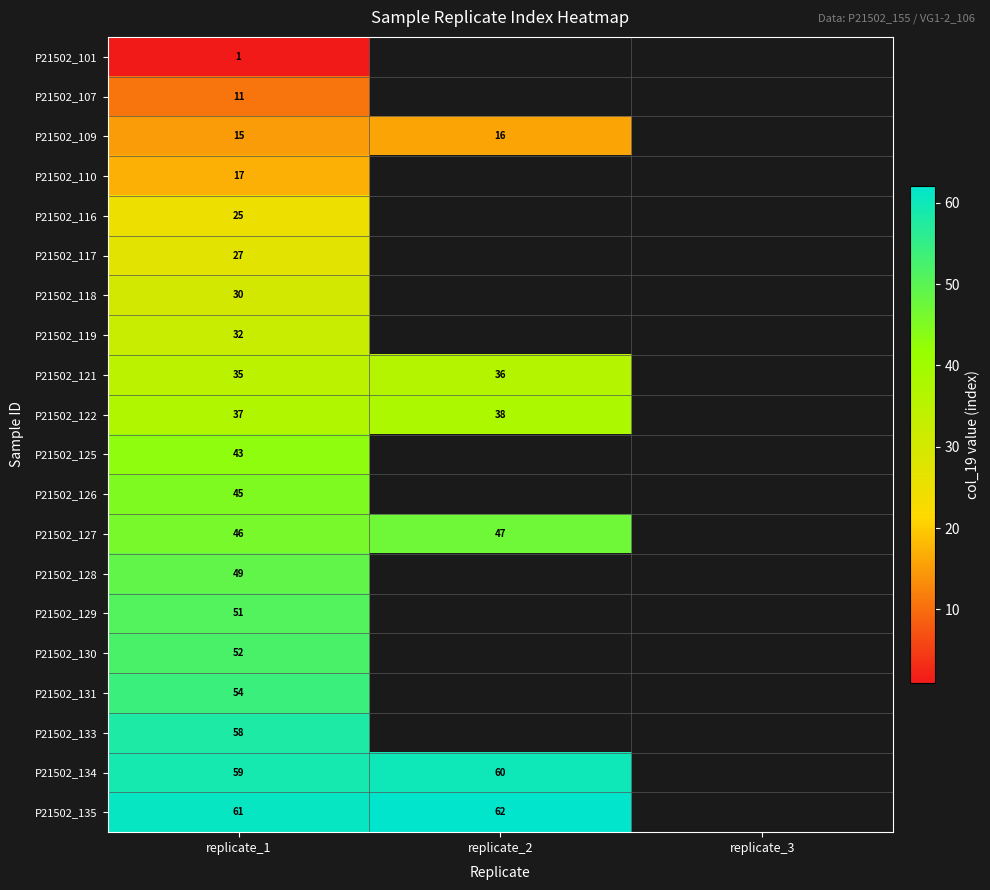

At how many categories does at least one series exceed 60?

2